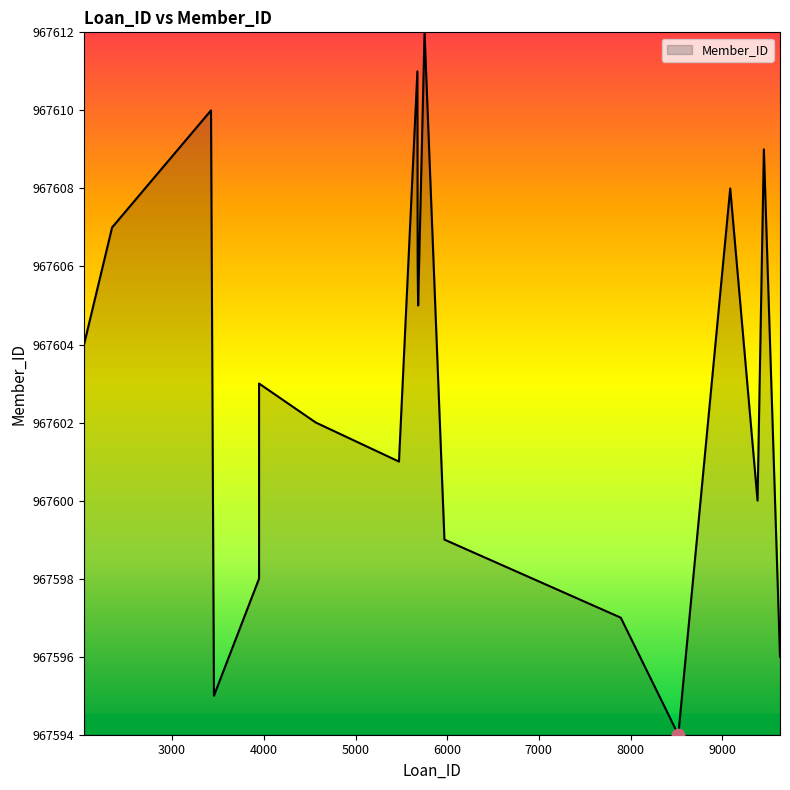

Approximately how many times larger is the value at 9087 compared to 5474?

1.0